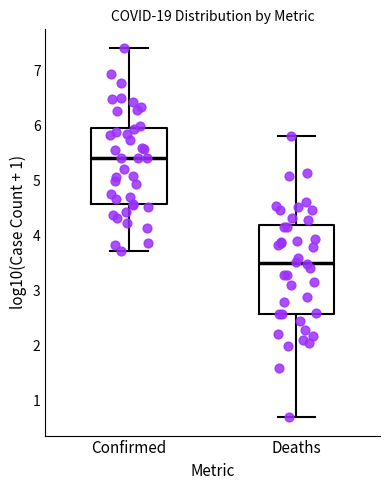

Where does the lower whisker of the box for Deaths end on the y-axis? The values are not printed on the chart, so give them approximately, as read against the axis.

0.7